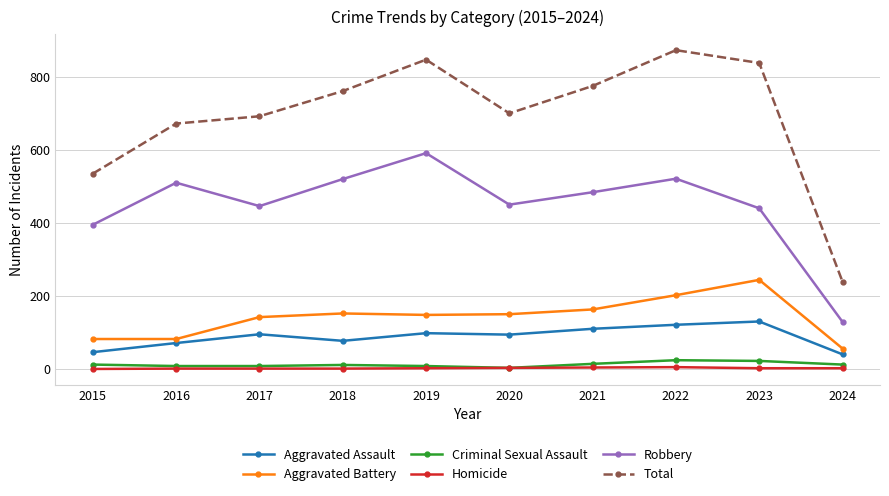

What is the value of the Robbery point at the 4th from the left?

520